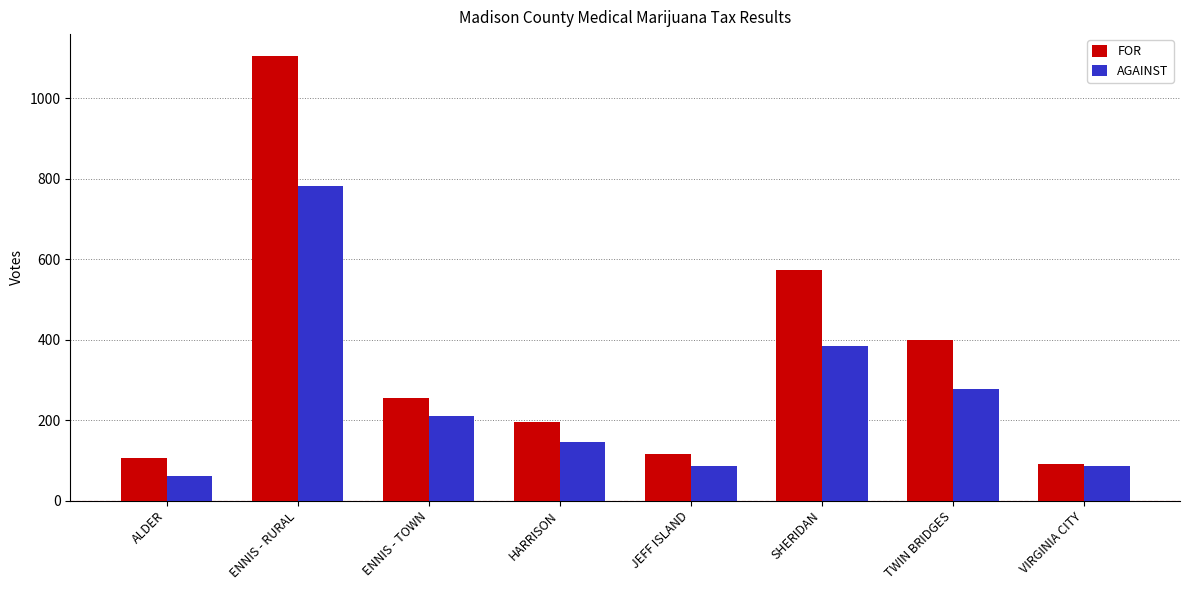

What is the difference between the maximum and minimum values in the AGAINST series?

722